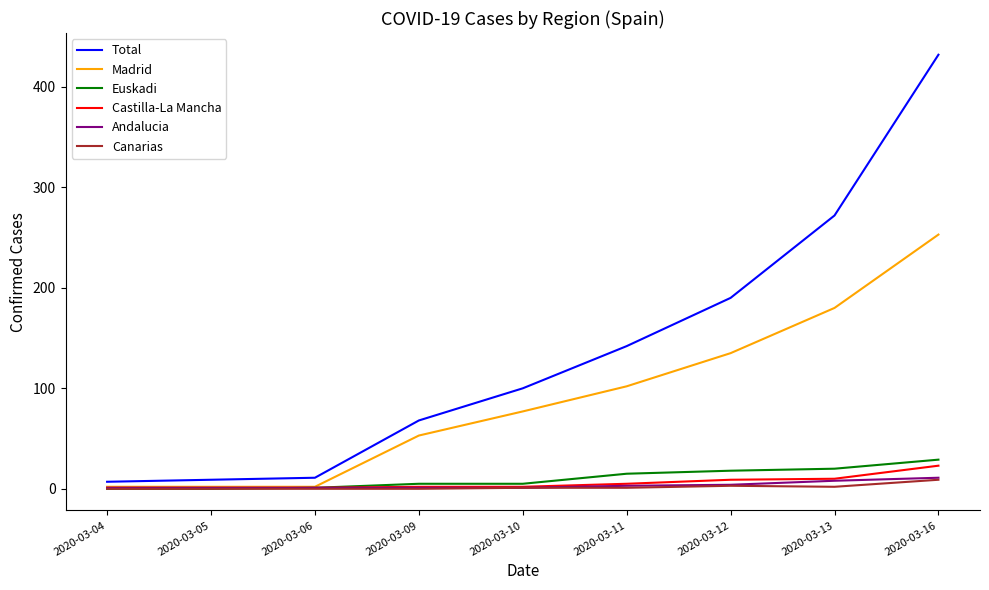

What are all the series names shown in the legend?

Total, Madrid, Euskadi, Castilla-La Mancha, Andalucia, Canarias